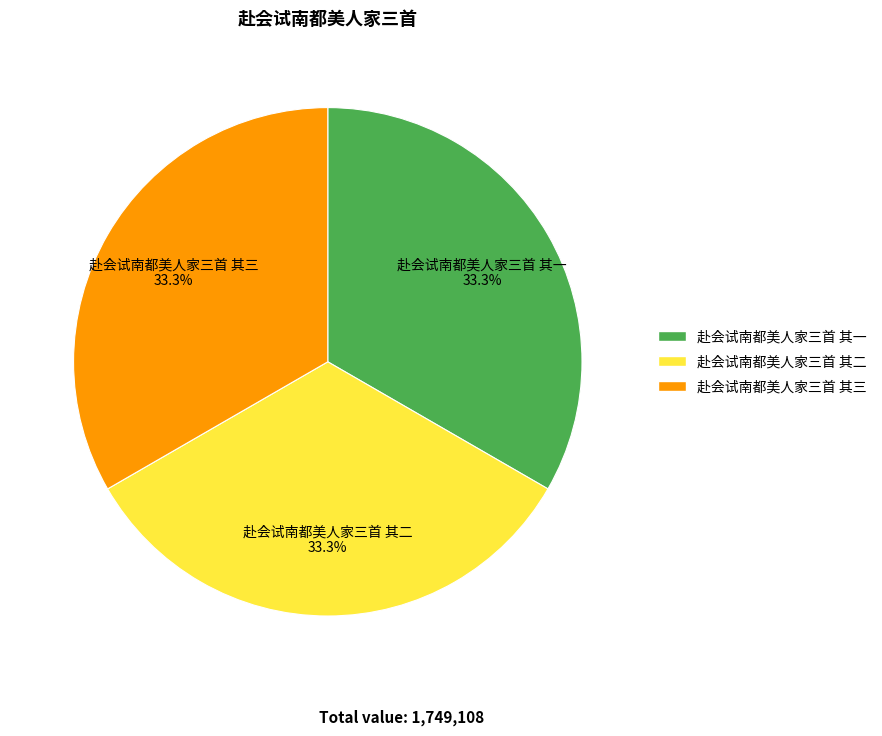

Is the sum of 赴会试南都美人家三首 其三 and 赴会试南都美人家三首 其二 greater than half?

Yes